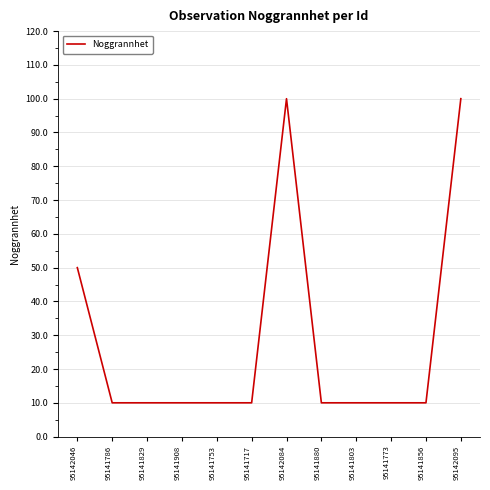

At which label is the value closest to 55?

95142046